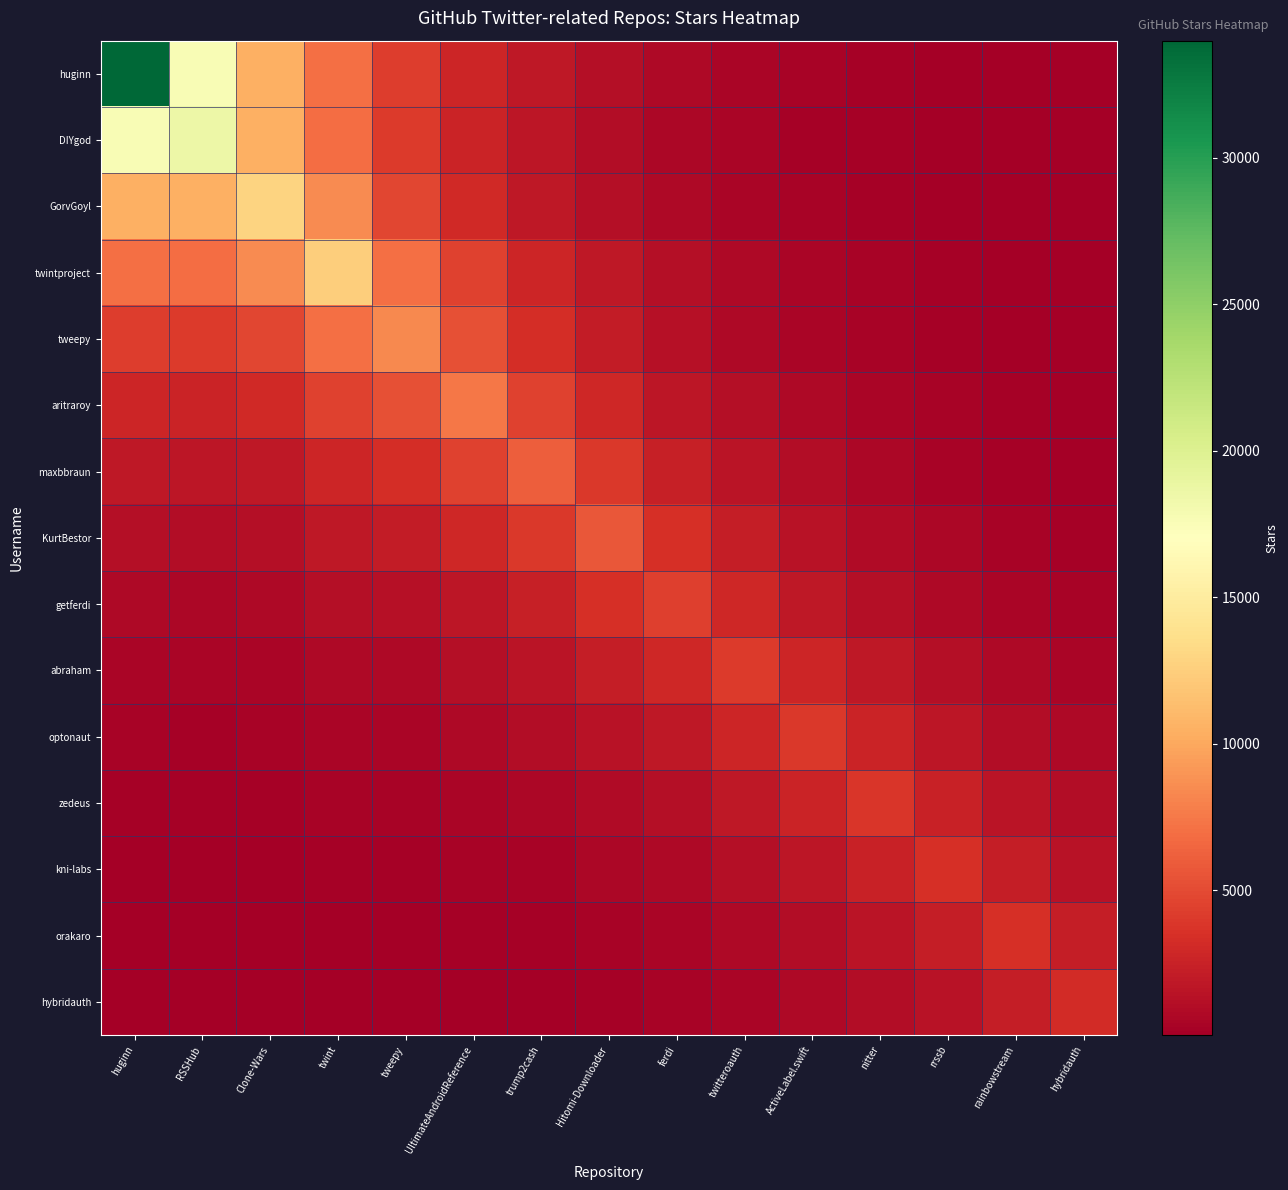

At rainbowstream, list the series in order from largest to smallest.

orakaro, kni-labs, hybridauth, zedeus, optonaut, abraham, getferdi, KurtBestor, maxbbraun, aritraroy, tweepy, twintproject, huginn, GorvGoyl, DIYgod